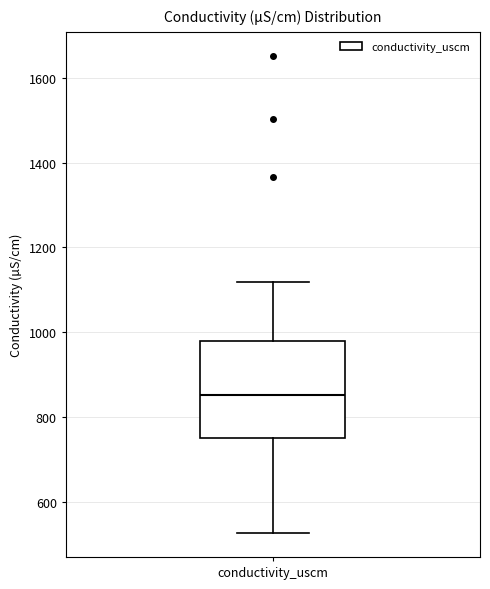

Read this box plot against the y-axis: the position of the median line, the range covered by the box, and the ends of both whiskers. The values are not printed on the chart, so give them approximately, as read against the axis.

median 860, box 760 to 980, whiskers 520 to 1120